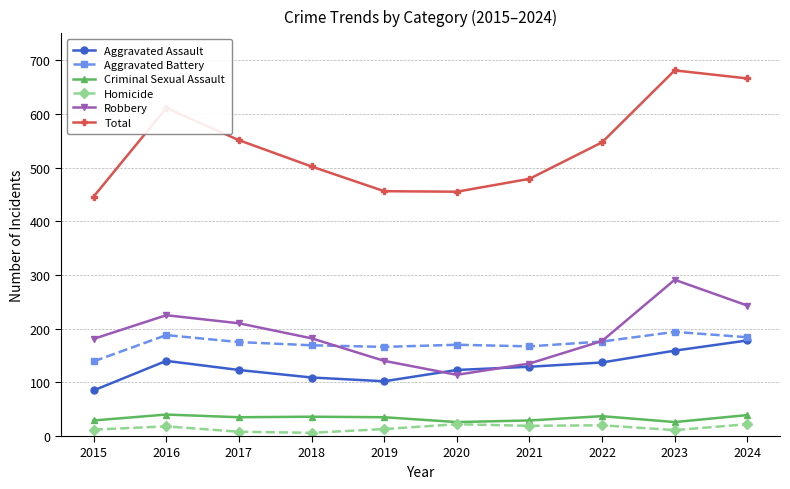

The Aggravated Assault series shows 123 at 2020. True or false?

True